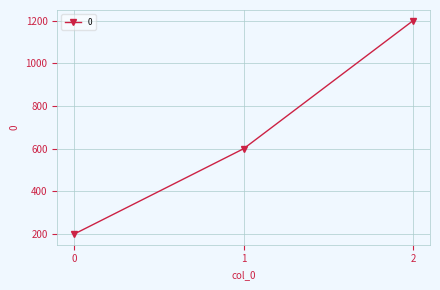

Rank the categories by value from highest to lowest.

2, 1, 0